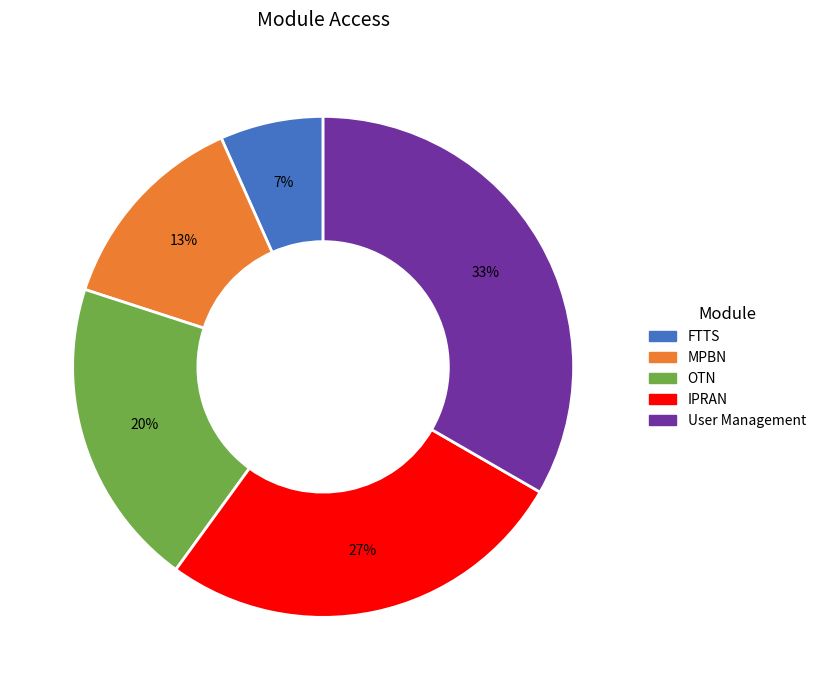

Which slice is the smallest?

FTTS